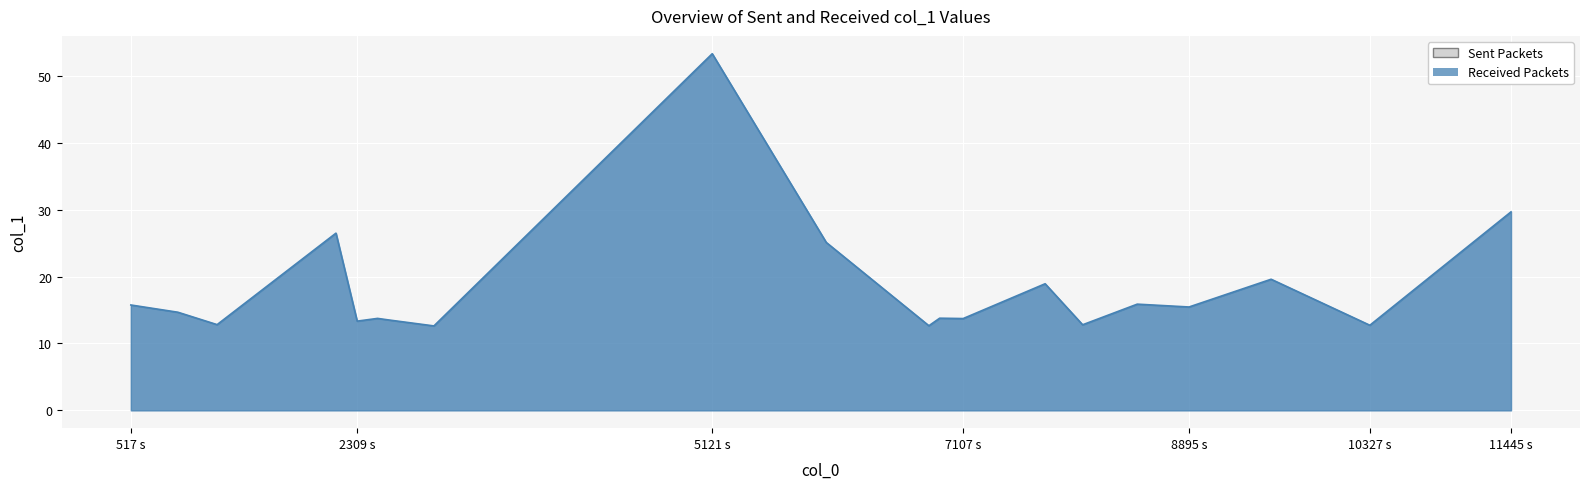

Where is the data nearest to the value 32?

11445 s